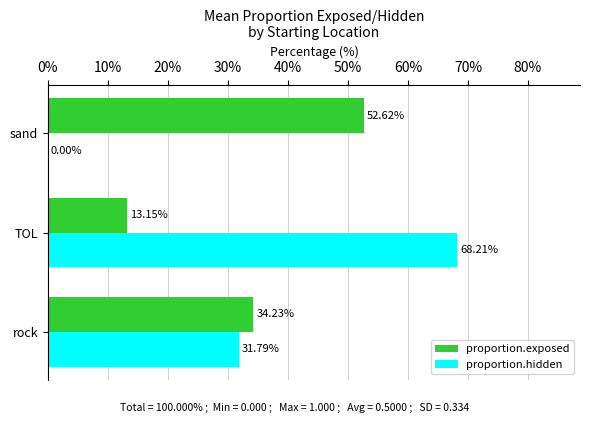

What is the total value across all series at rock?

66.0